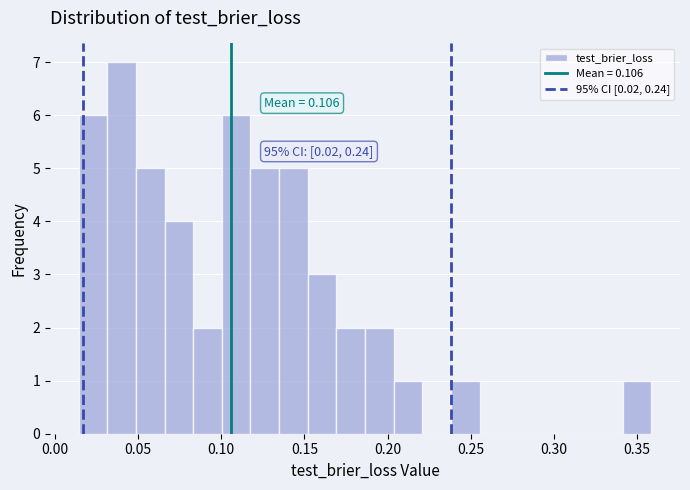

Around what value on the x-axis is the tallest bar? Give the approximate position of its centre, as read against the axis.

0.040